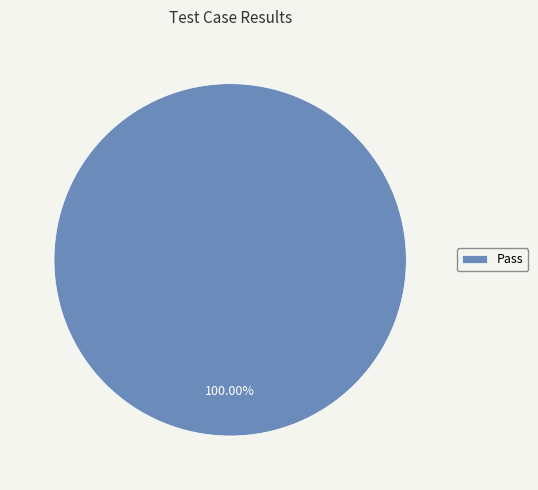

Does Pass account for over 50% of the chart?

Yes